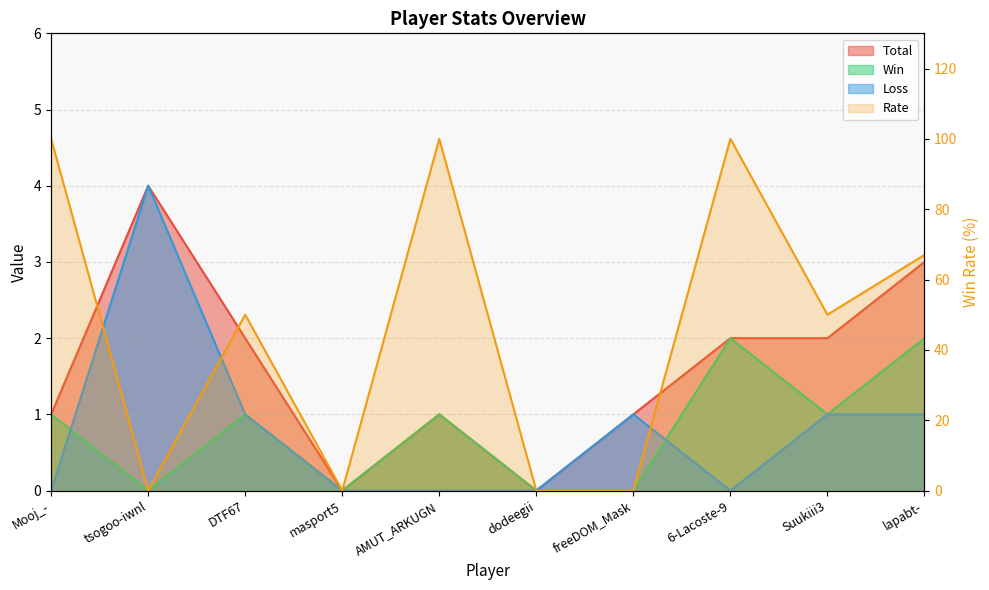

What is the difference between the second highest and second lowest values in the Total series?

3